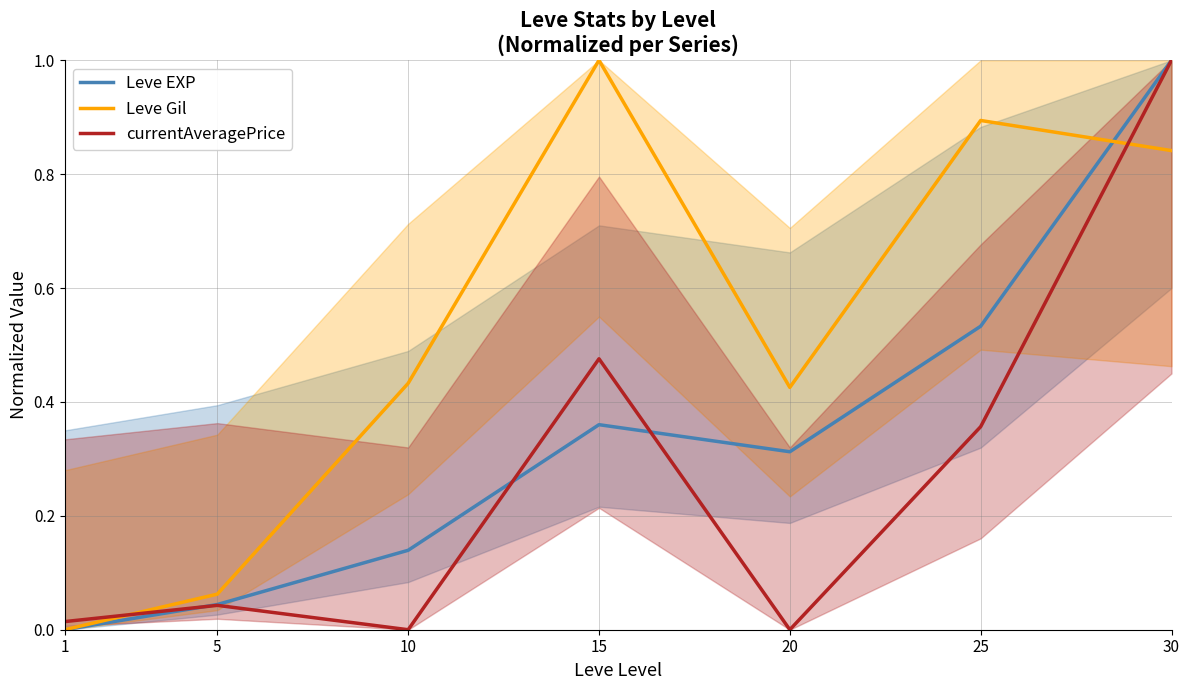

How many intersections are there between currentAveragePrice and Leve EXP?

3